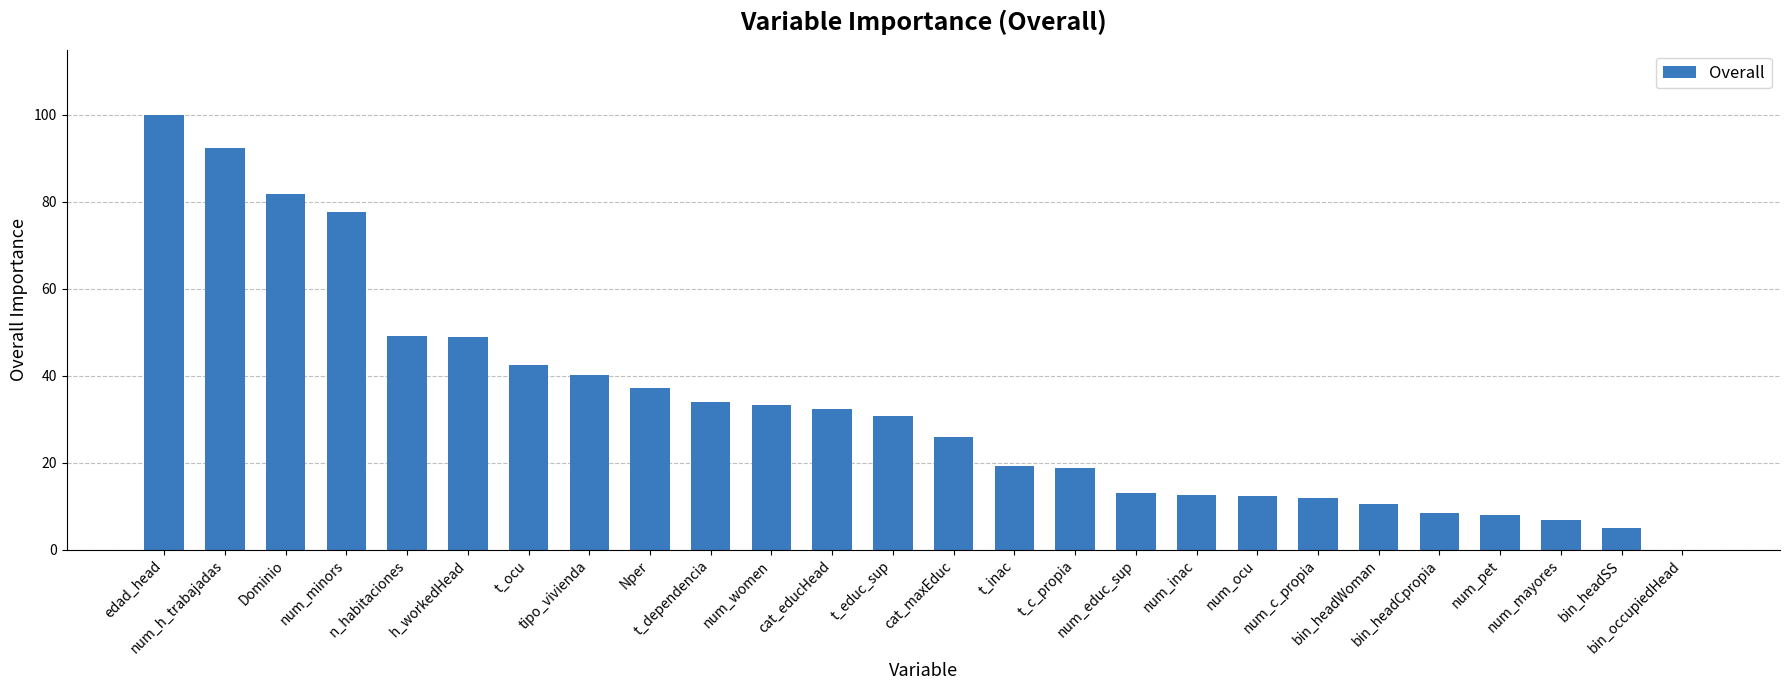

Are the bars horizontal?

No